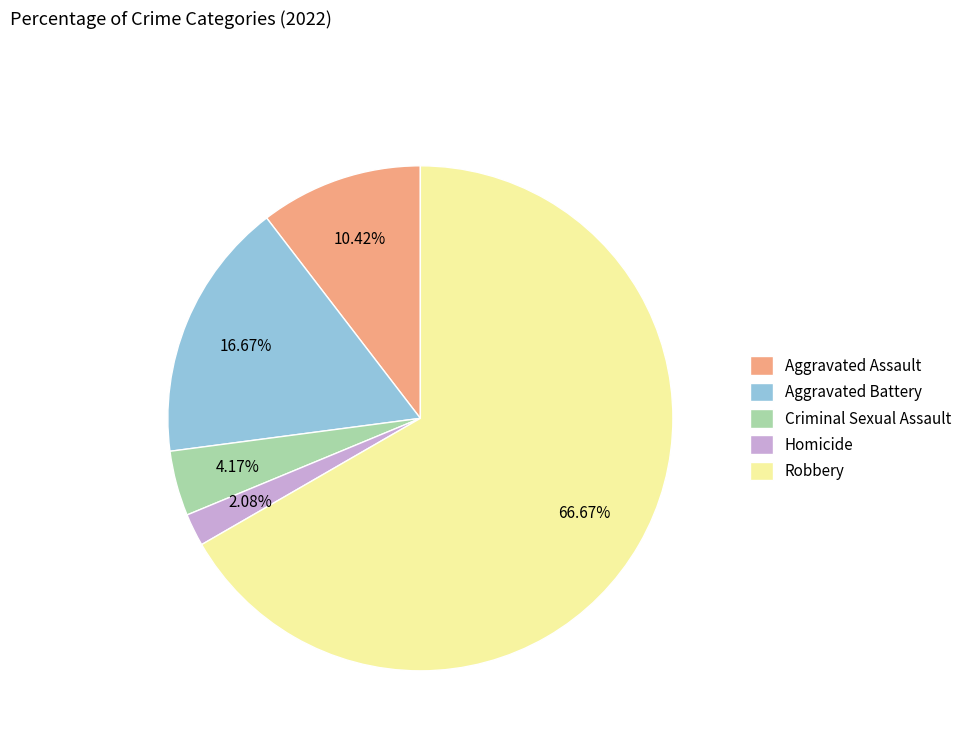

Between Robbery and Aggravated Assault, which is larger?

Robbery